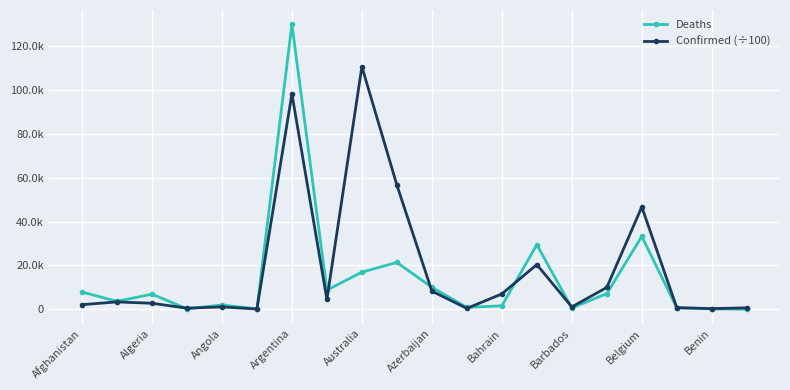

What are all the series names shown in the legend?

Deaths, Confirmed (÷100)